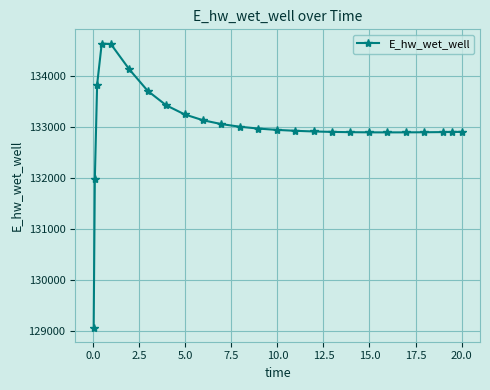

What is the difference between the maximum and second lowest values?

2657.9